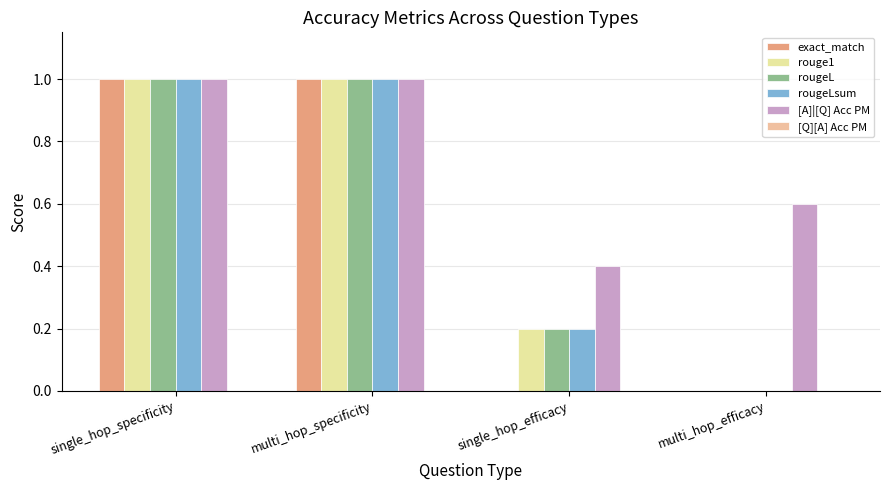

What is the maximum value shown in the chart?

1.0